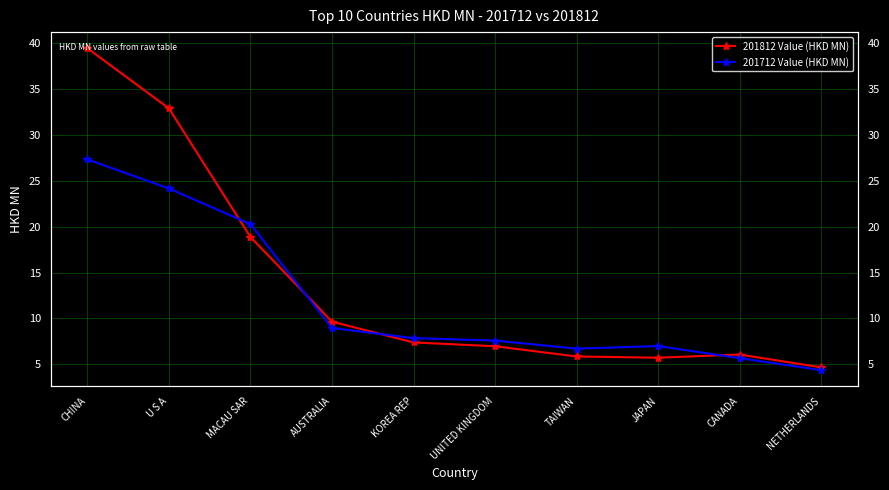

True or false: 201812 Value (HKD MN) and 201712 Value (HKD MN) intersect in this chart.

True